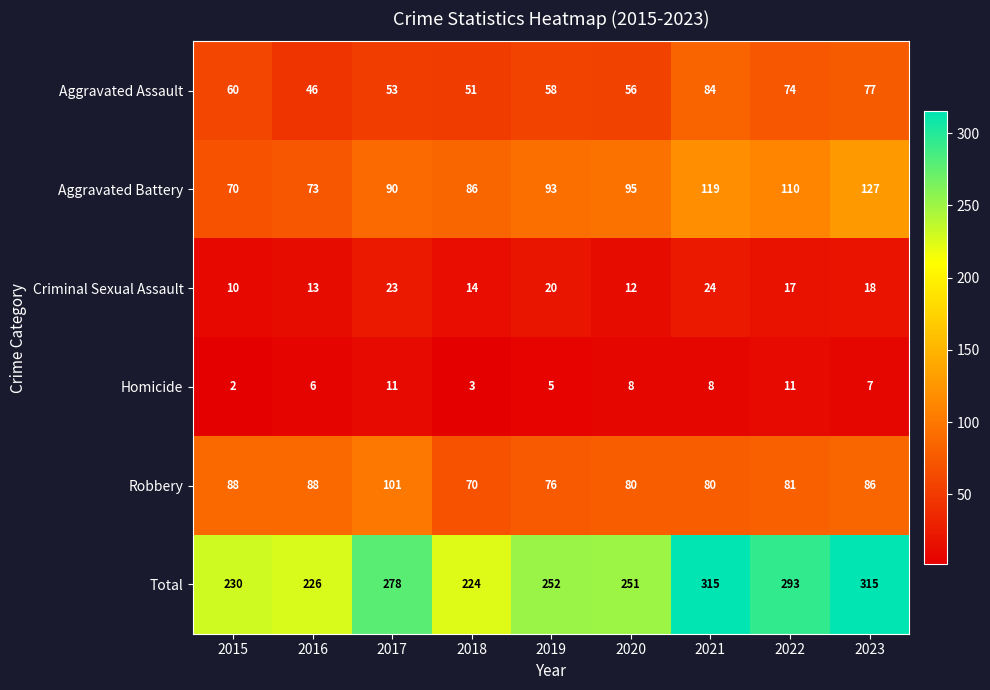

The Homicide series shows 12 at 2023. True or false?

False